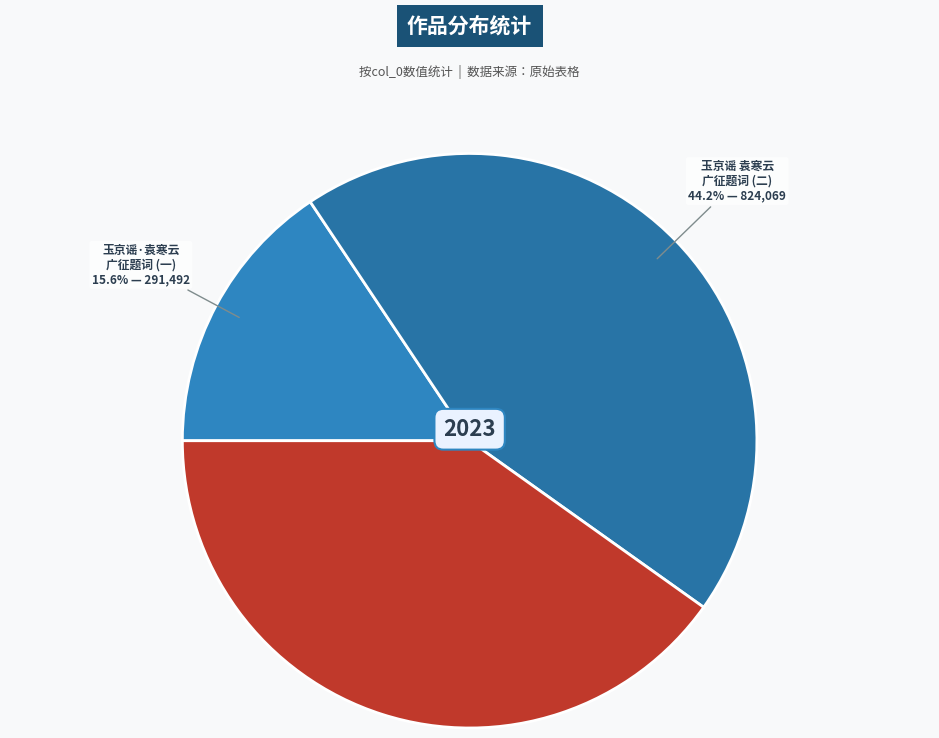

To the nearest percent, what is the difference between the largest and smallest slice percentages?

29%